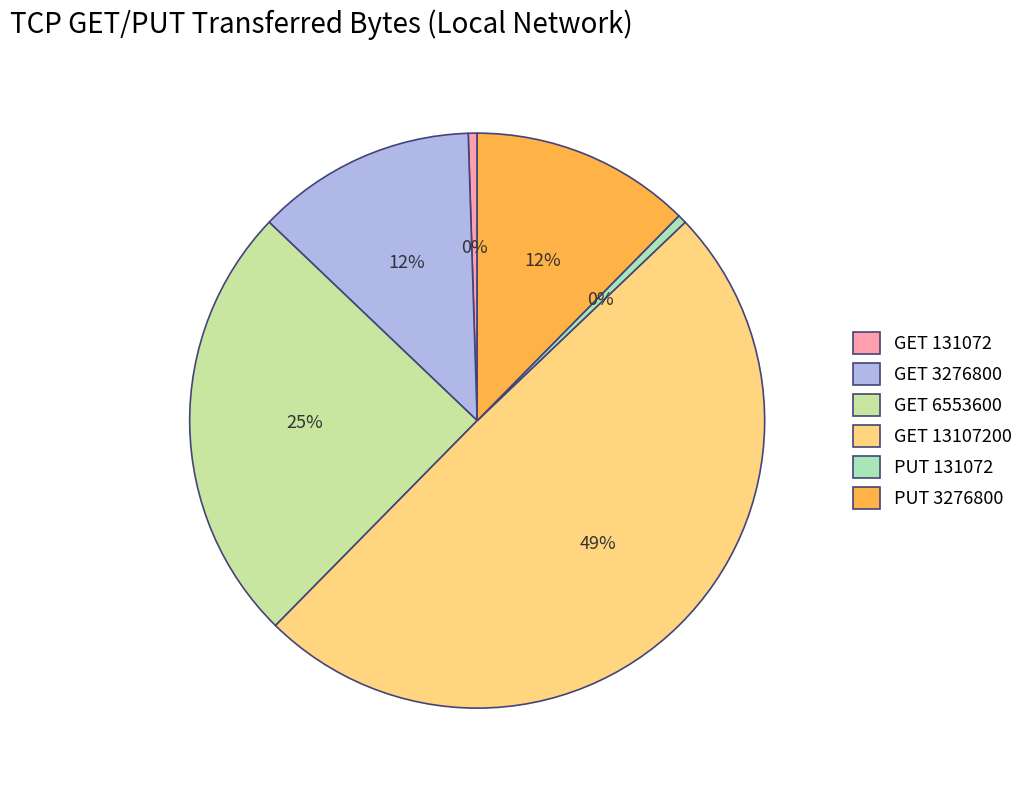

Count the number of slices in the pie.

6